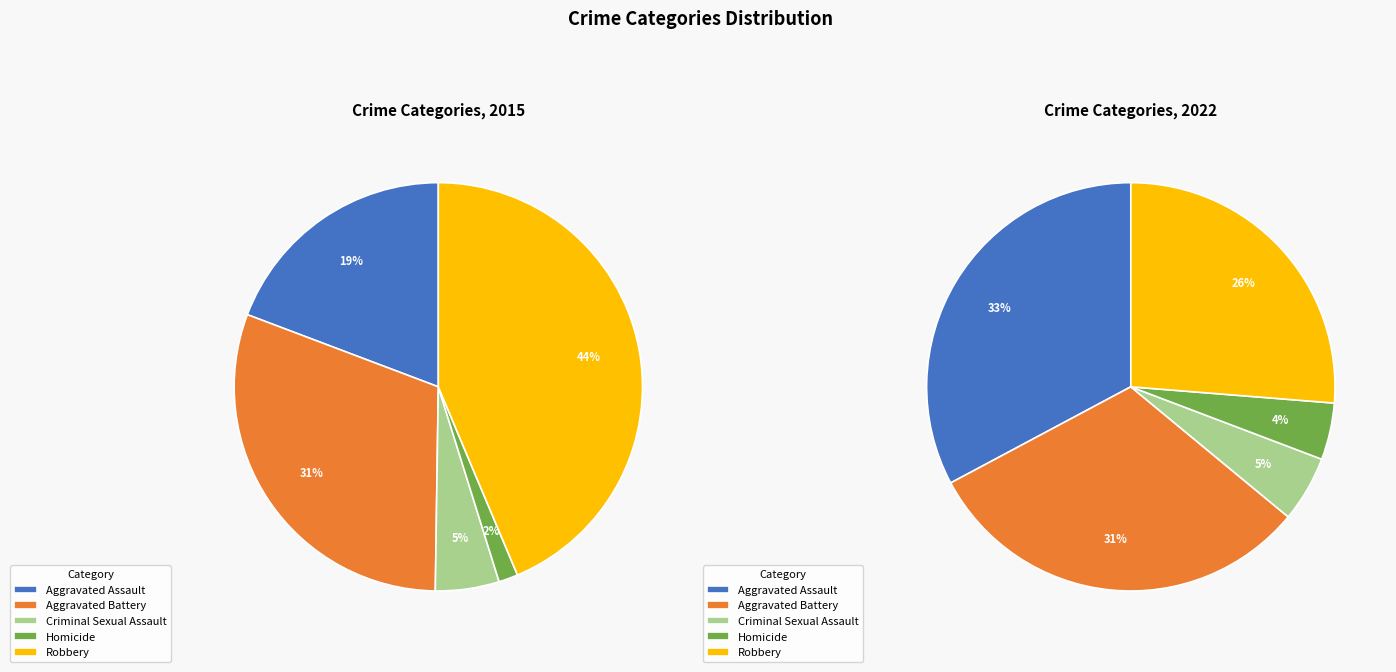

Combined, do Aggravated Battery and Aggravated Assault account for over 50%?

No